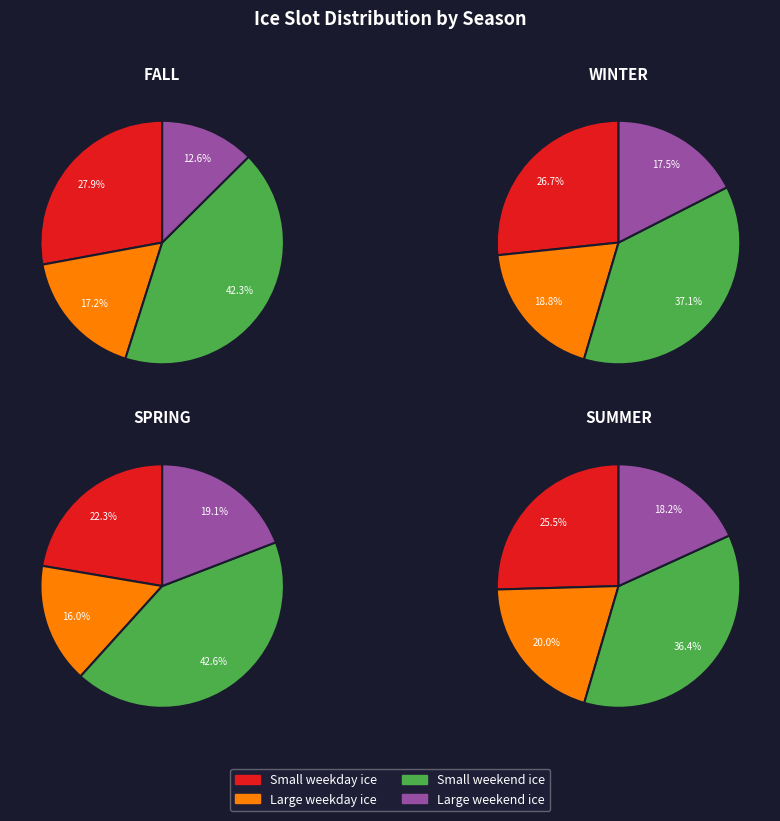

At 11, list the series in order from smallest to largest.

Large weekday ice, Large weekend ice, Small weekday ice, Small weekend ice